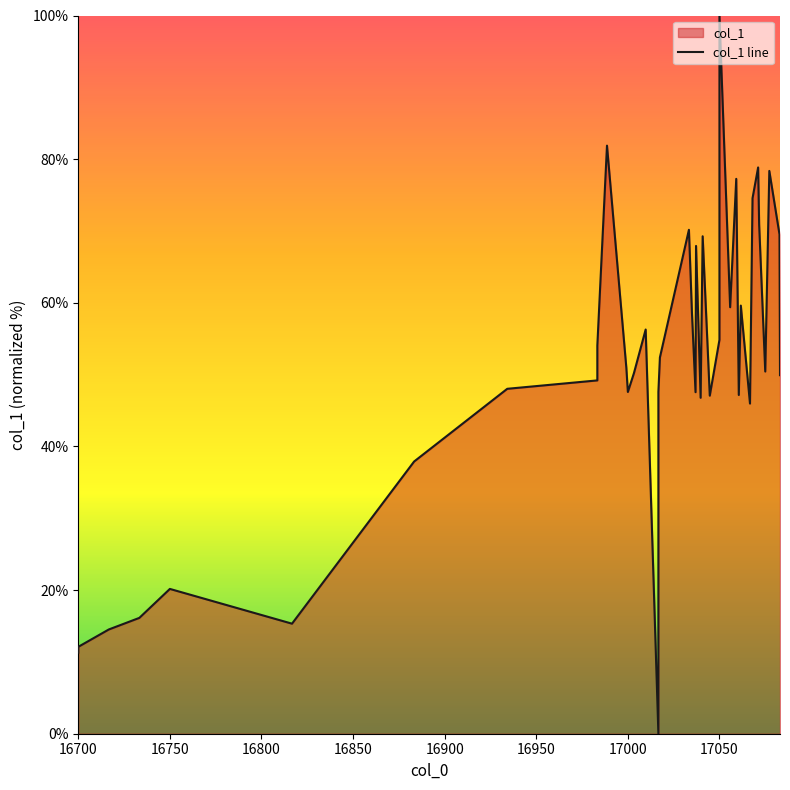

Reading left to right, transcribe all the data shown in this chart.

16700.0=11.3	16700.0=12.1	16716.6667=14.5	16733.3333=16.1	16750.0=20.2	16816.6667=15.3	16883.3333=37.9	16934.1667=48.0	16983.3333=49.2	16983.3333=54.0	16988.6111=81.9	16999.1667=51.0	17000.0=47.6	17003.3333=50.2	17009.7222=56.3	17016.6667=0.0	17016.6667=33.1	17016.6667=47.6	17017.5=52.4	17033.3333=70.2	17035.0=58.5	17036.9444=47.6	17037.2222=67.9	17039.7222=46.8	17040.8333=69.3	17044.7222=47.1	17050.0=54.8	17050.0=100.0	17055.8333=59.4	17059.1667=77.3	17060.5556=47.2	17061.6667=59.6	17066.6667=46.0	17068.0556=74.6	17071.1111=78.8	17071.6667=70.9	17075.0=50.4	17077.2222=78.4	17082.7778=69.5	17083.0556=49.9